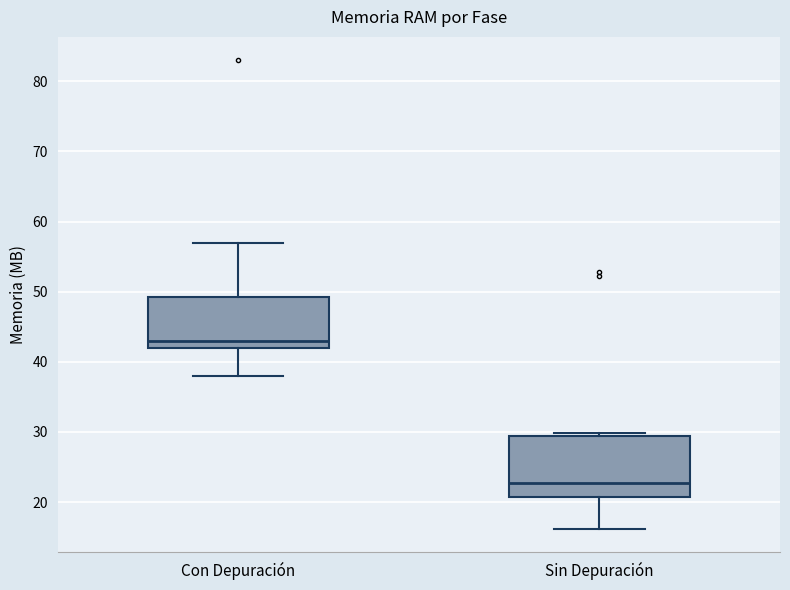

Which box's median line is the lowest?

Sin Depuración